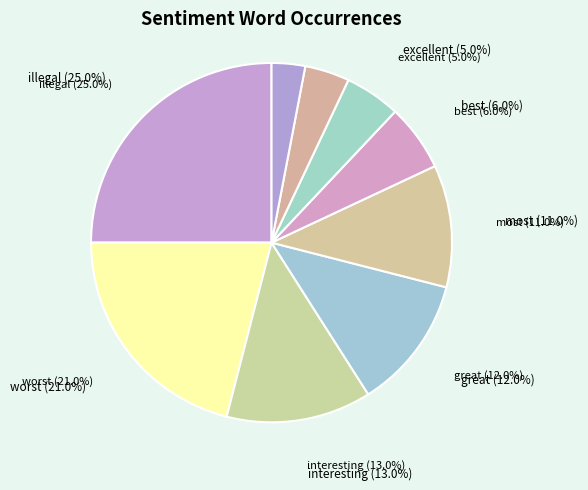

What is the change in value from interesting to terrifying?

-9